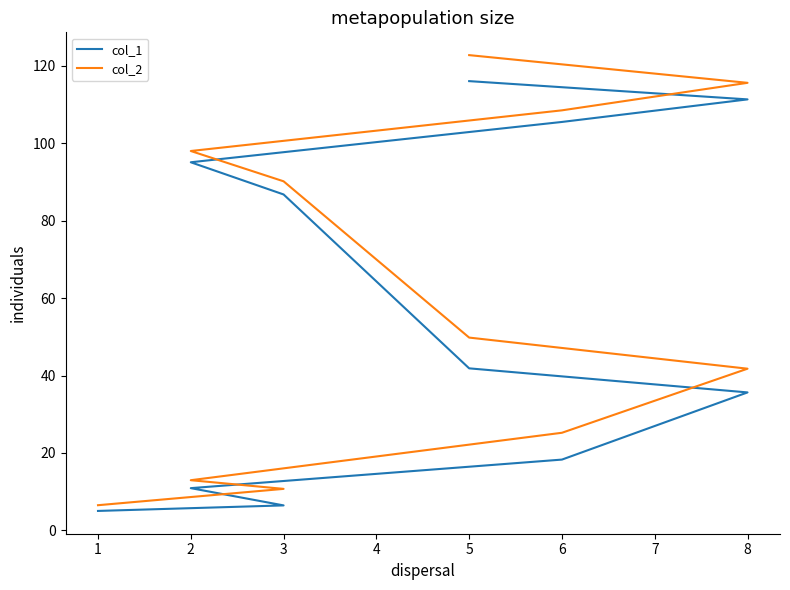

What is the value of the col_1 point at the 6th from the left?

41.9